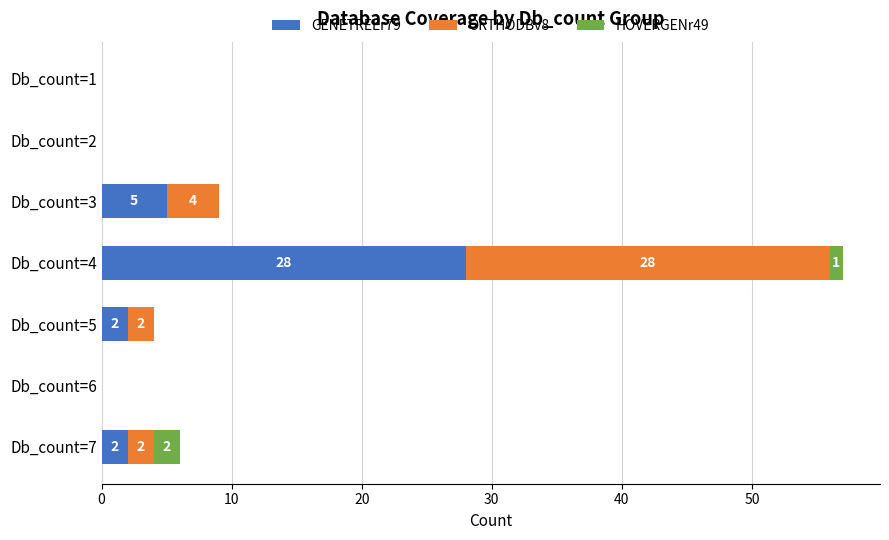

At which category is the sum across all series the highest?

Db_count=4